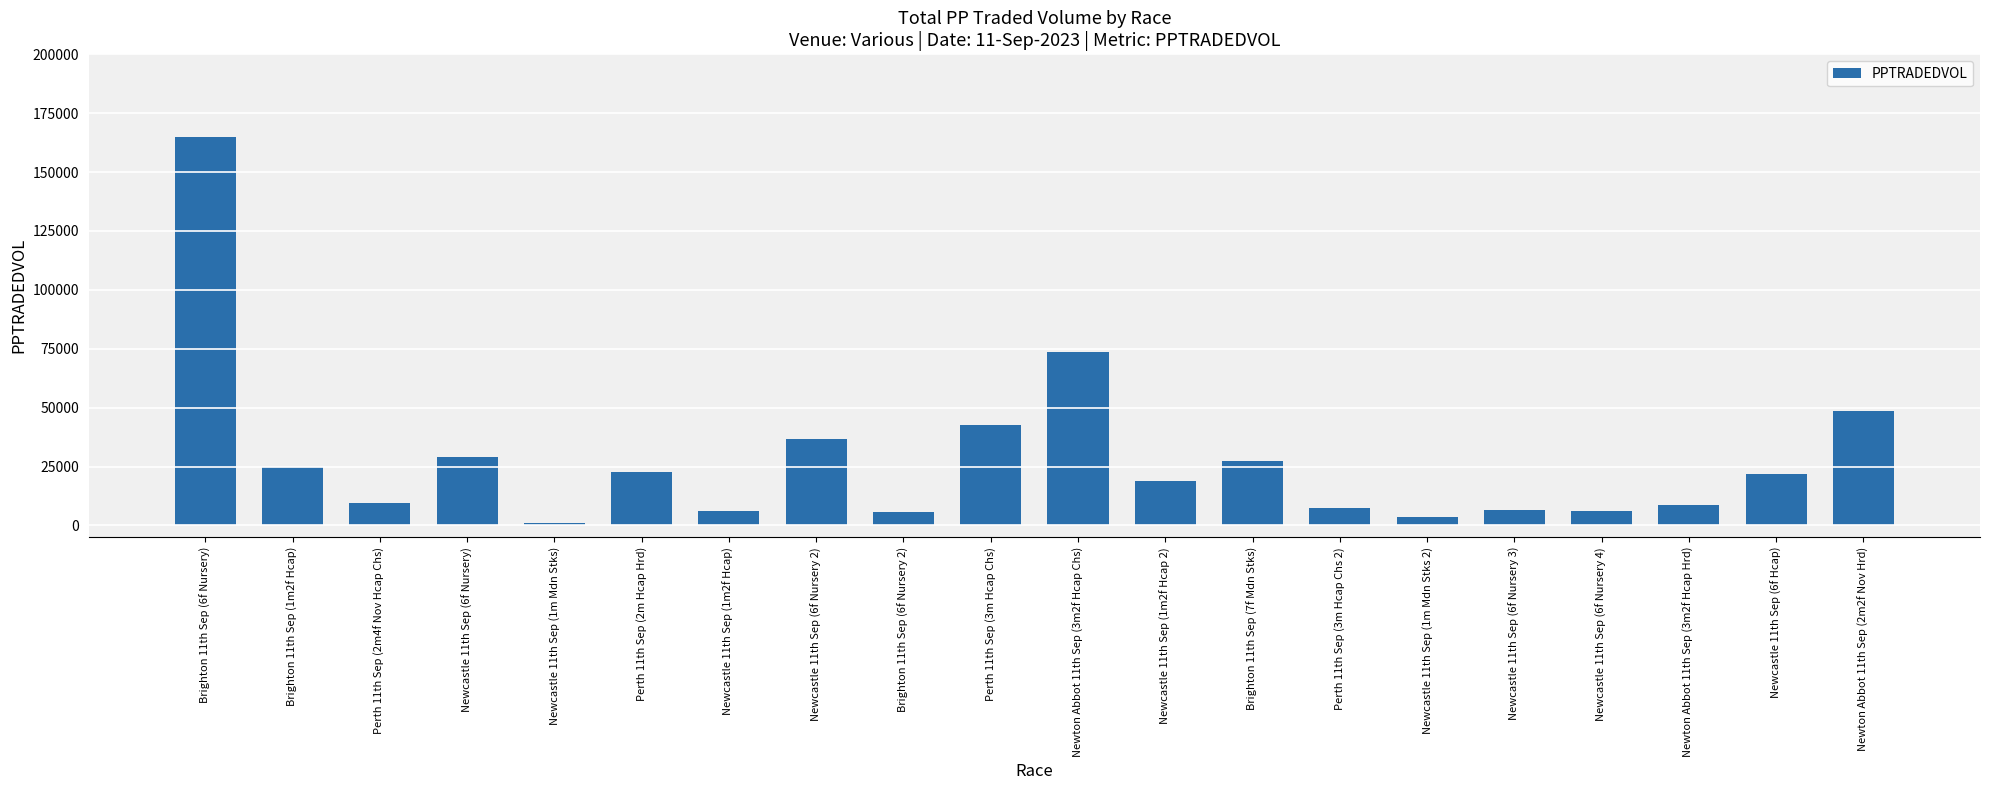

What is the difference between the values at Newcastle 11th Sep (1m2f Hcap 2) and Newcastle 11th Sep (1m2f Hcap)?

12606.6